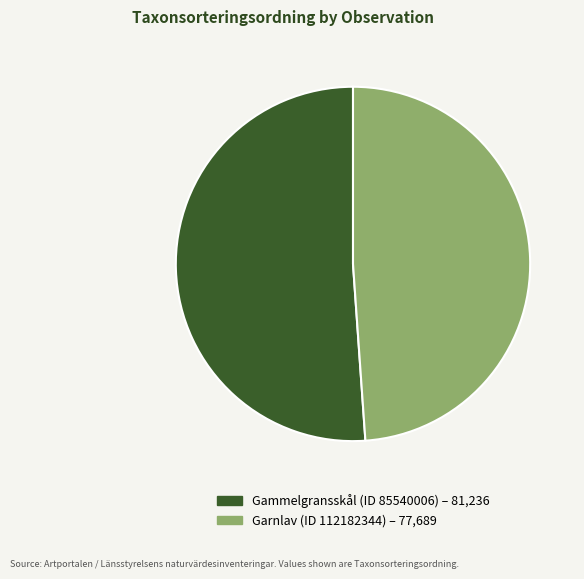

Does Garnlav (ID 112182344) account for over 50% of the chart?

No